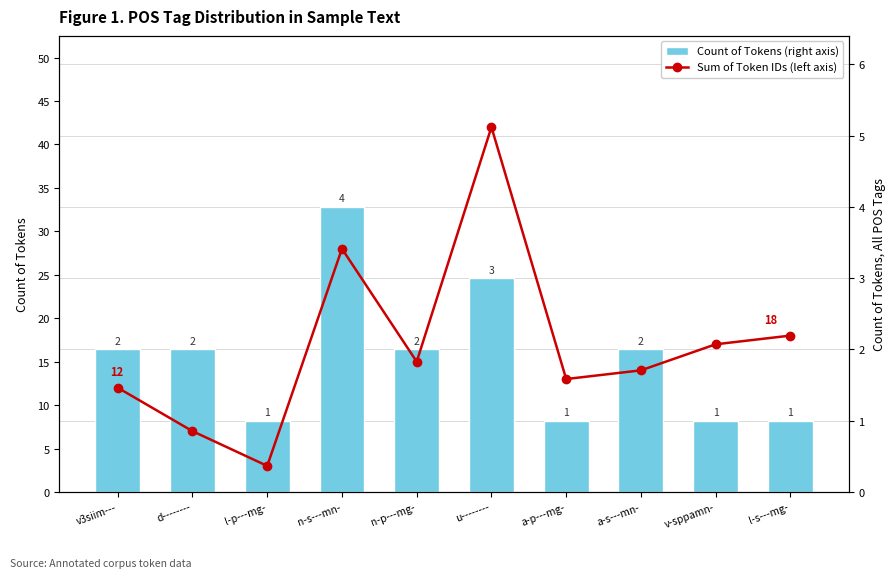

What is the total value across all series at n-s---mn-?

32